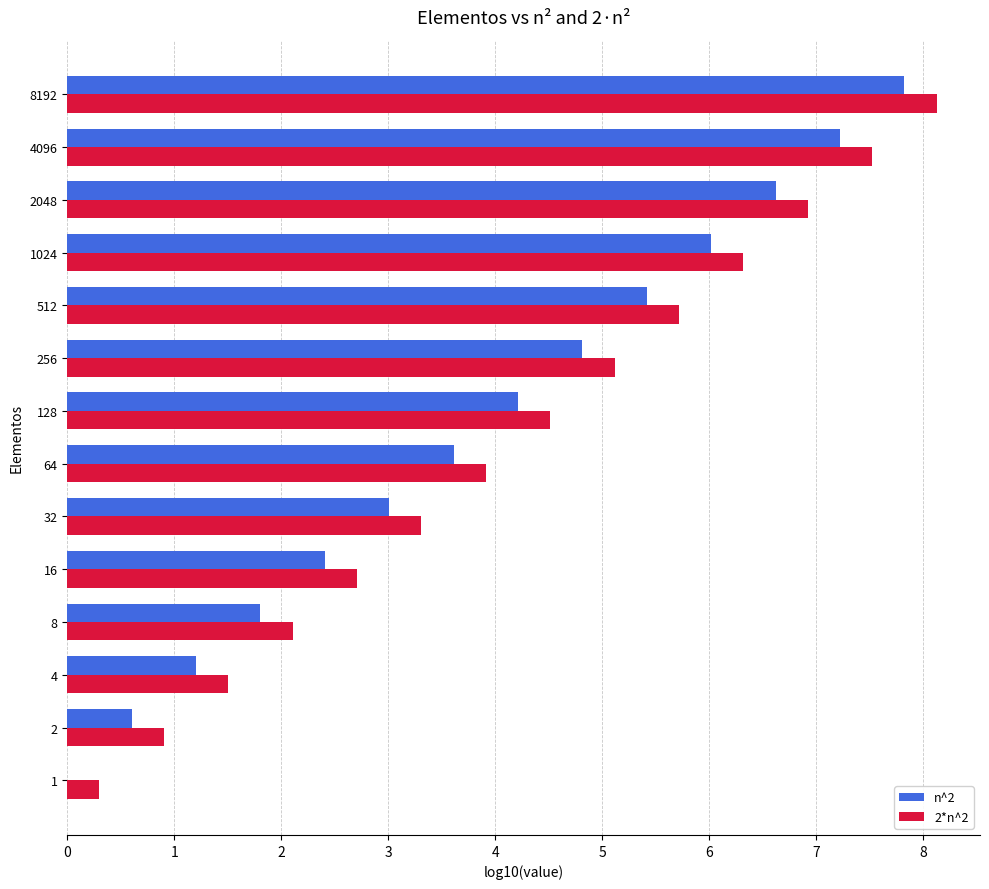

How many series are shown in this chart?

2